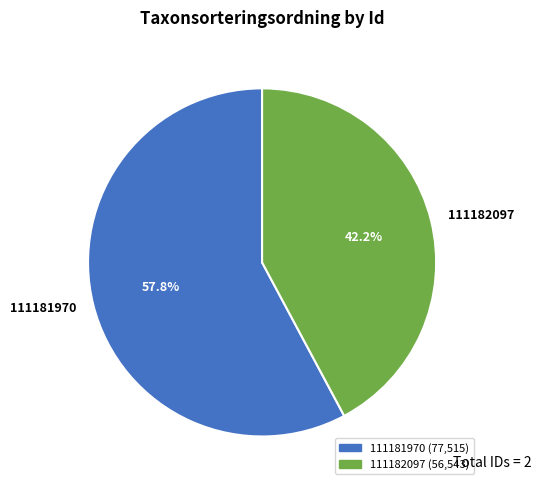

To the nearest percent, what percentage of the pie is 111181970?

58%